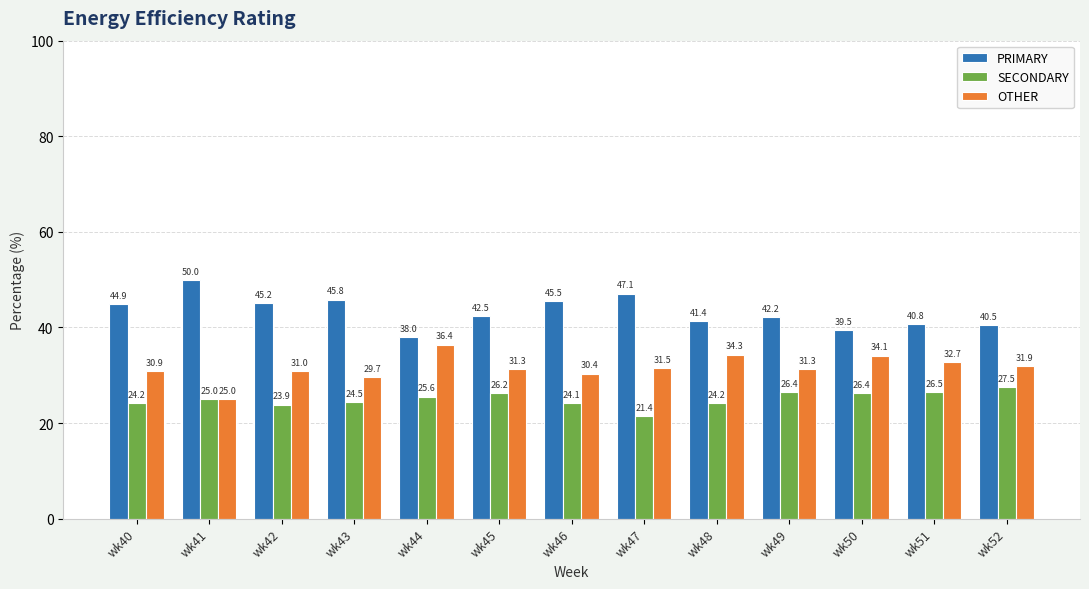

Reading left to right, list all the values displayed in this chart.

PRIMARY: 44.9	50.0	45.2	45.8	38.0	42.5	45.5	47.1	41.4	42.2	39.5	40.8	40.5
SECONDARY: 24.2	25.0	23.9	24.5	25.6	26.2	24.1	21.4	24.2	26.4	26.4	26.5	27.5
OTHER: 30.9	25.0	31.0	29.7	36.4	31.3	30.4	31.5	34.3	31.3	34.1	32.7	31.9